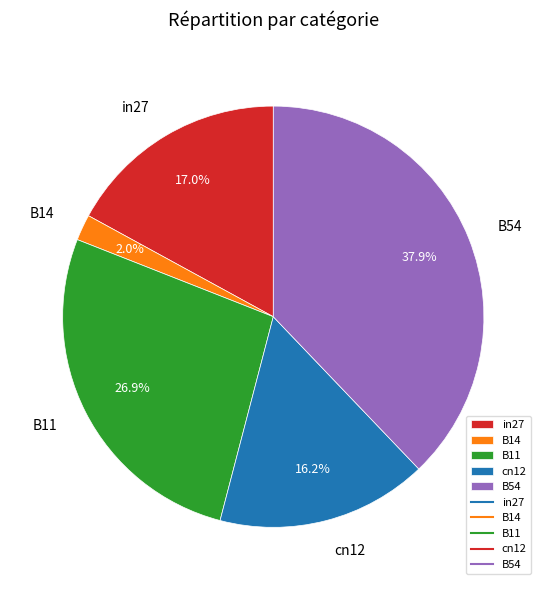

Rank the categories by value from lowest to highest.

B14, cn12, in27, B11, B54